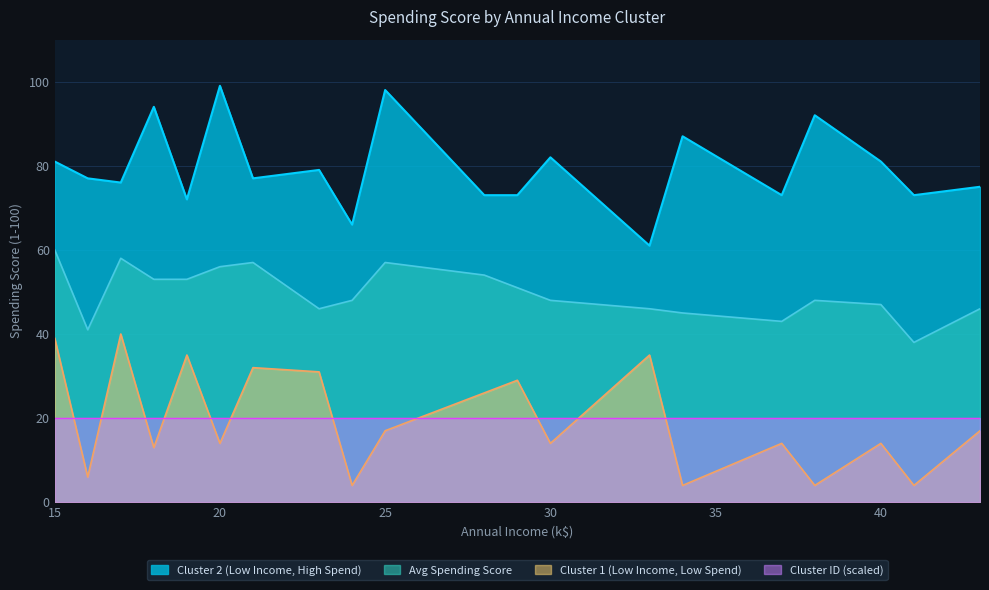

List the series in order of their peak value, highest first.

Cluster 2 (Low Income, High Spend), Avg Spending Score, Cluster 1 (Low Income, Low Spend), Cluster ID (scaled)